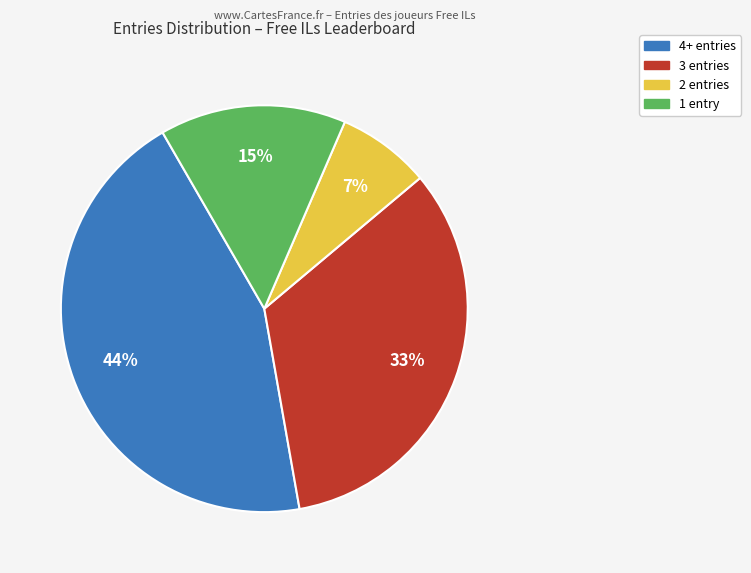

Is there any slice that represents more than half of the pie?

No